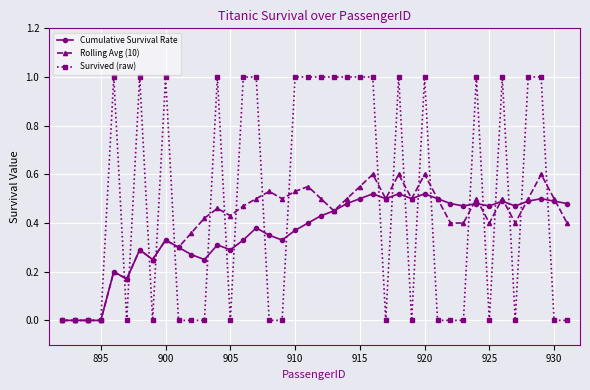

Which series has the widest spread of values?

Survived (raw)